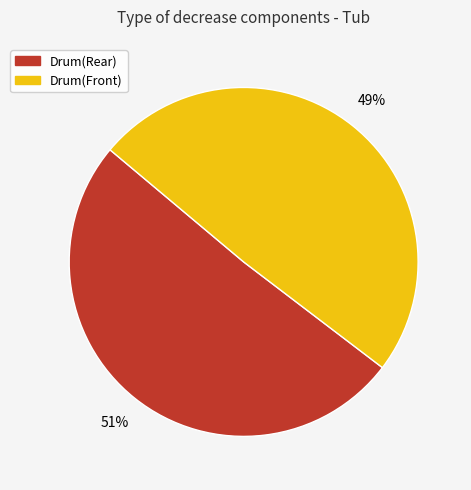

To the nearest percent, what is the combined percentage of Drum(Front) and Drum(Rear)?

100%